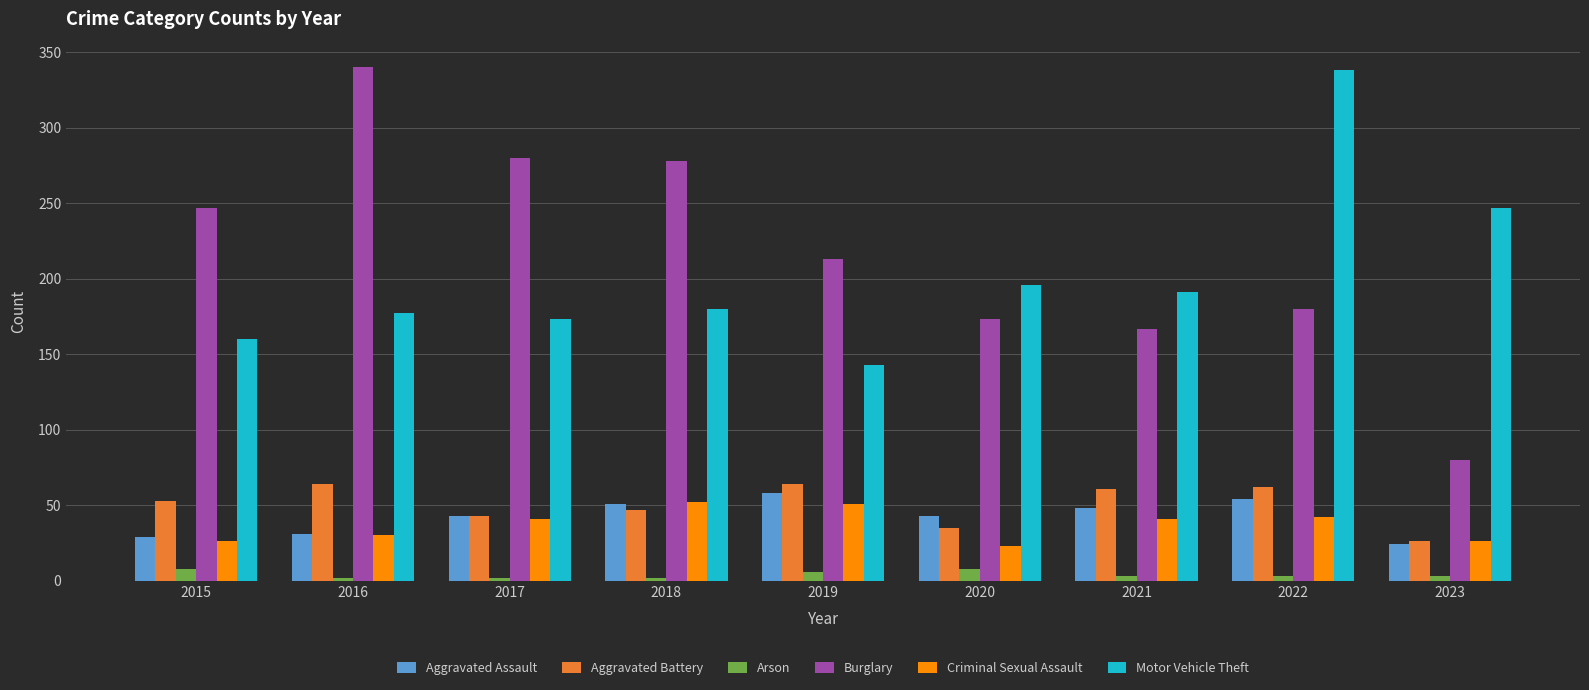

What is the total value across all series at 2019?

535